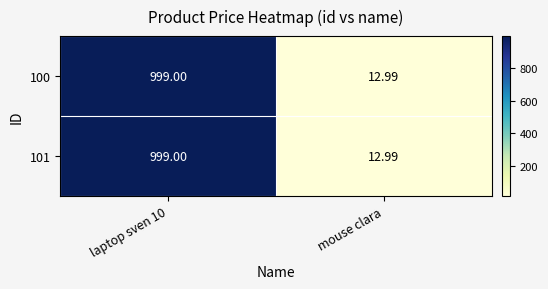

At which label is 100 closest to 505?

mouse clara